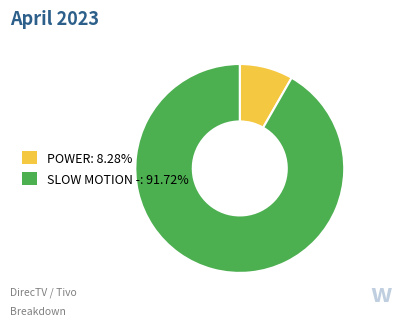

What is the largest slice in the pie chart?

SLOW MOTION -